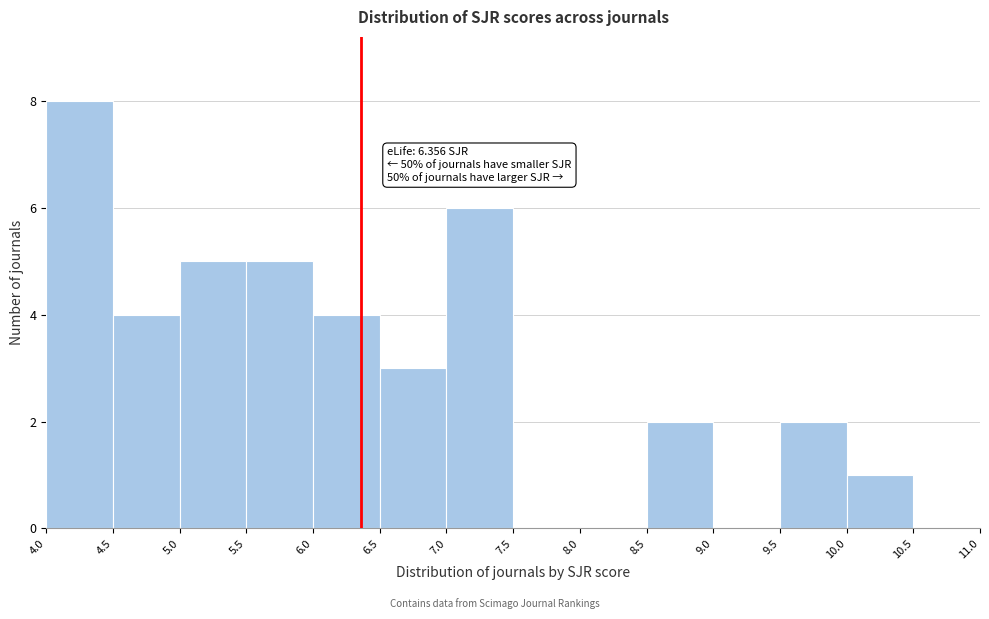

Which range on the x-axis has the tallest bar?

4.0 to 4.5